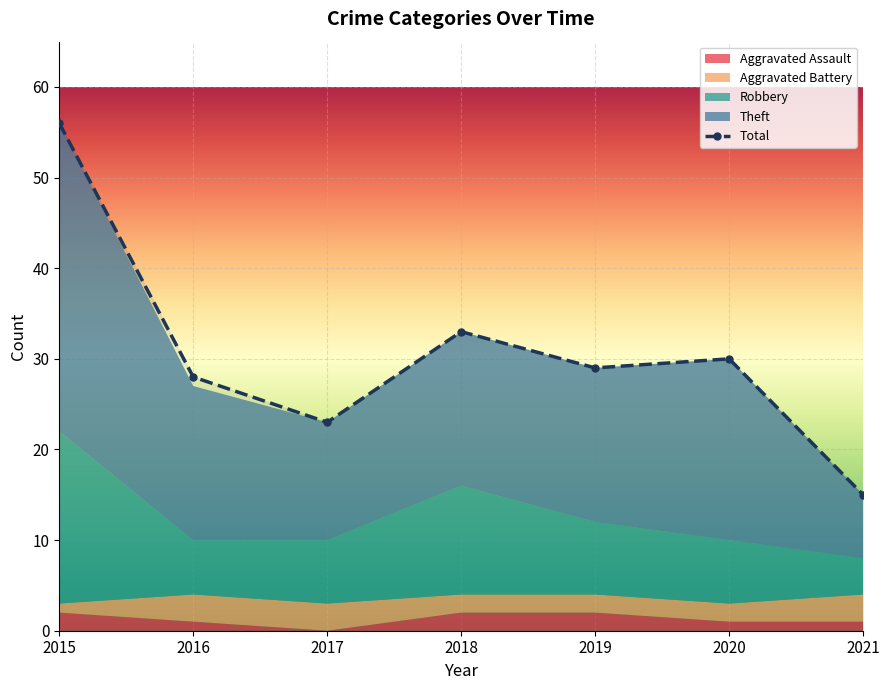

How many categories are shown in the chart?

7